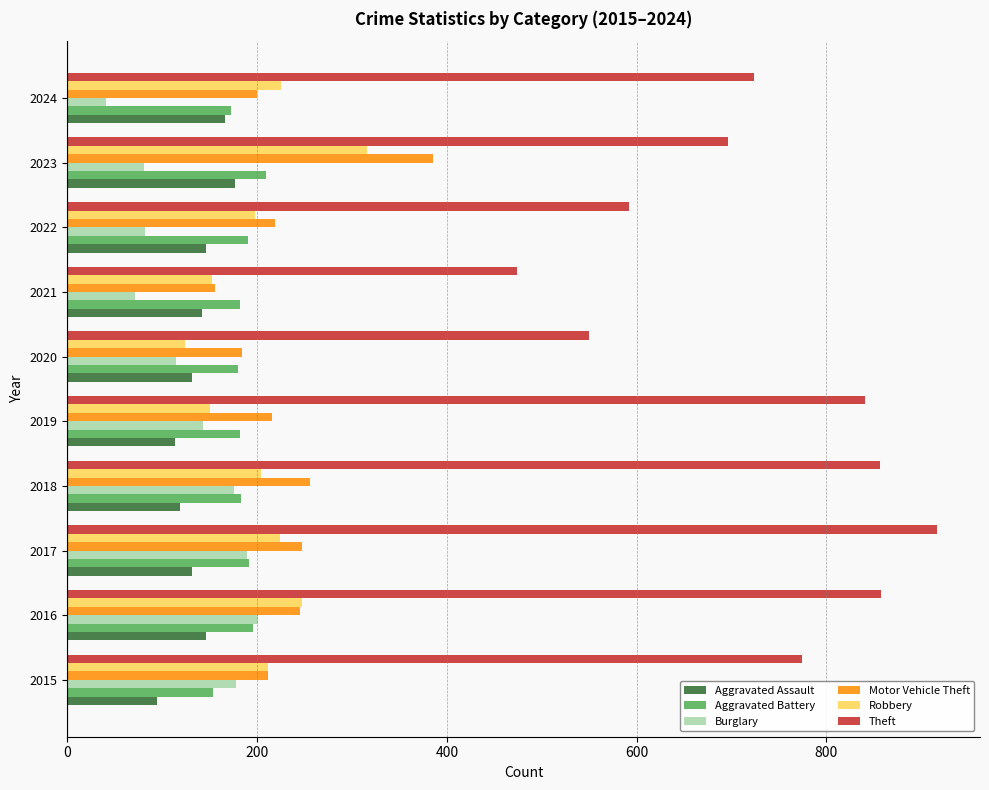

What is the approximate value of Aggravated Assault at 2017?

131